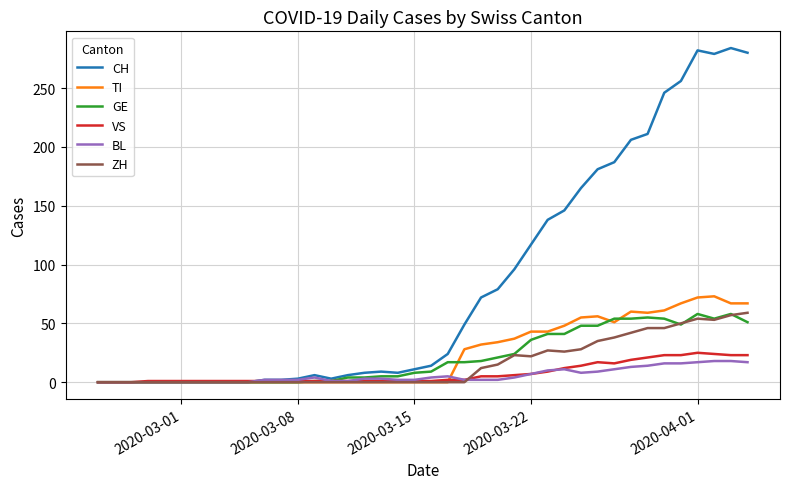

Which series has the largest total across all categories?

CH